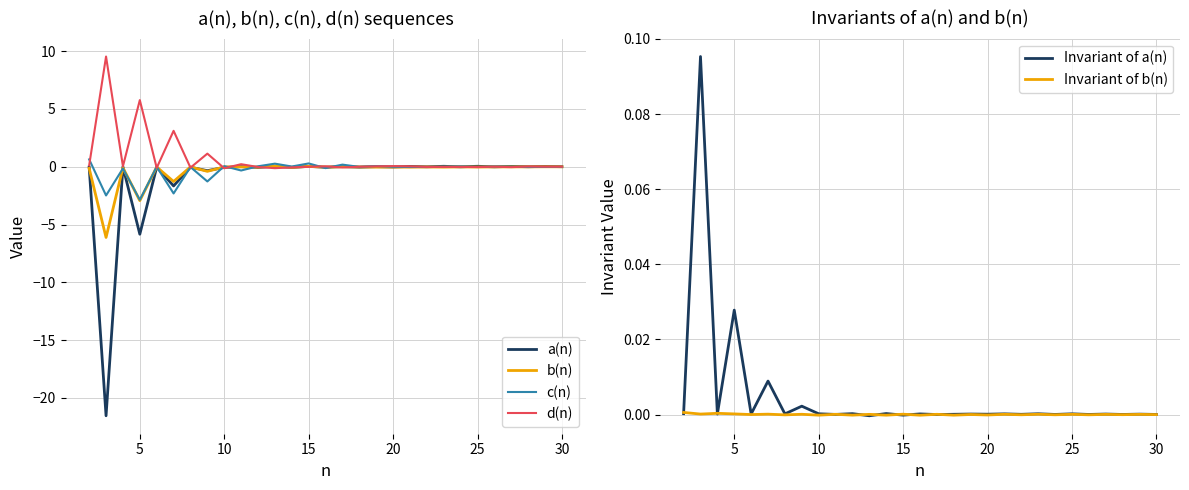

How many lines are shown in the chart?

6